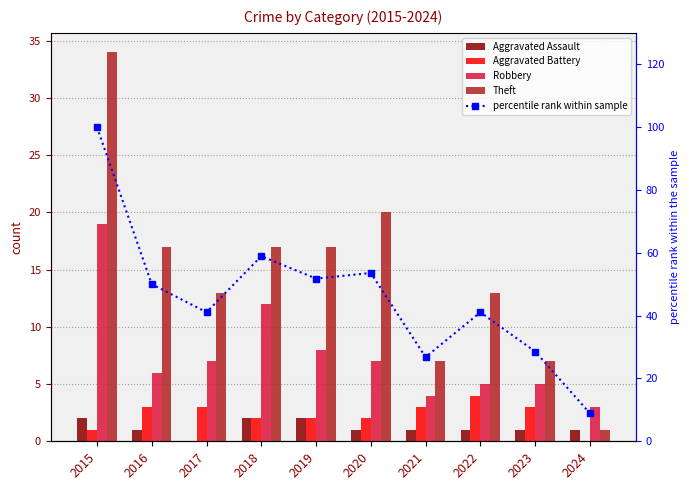

The value of Robbery at 2021 is 1.7. True or false?

False